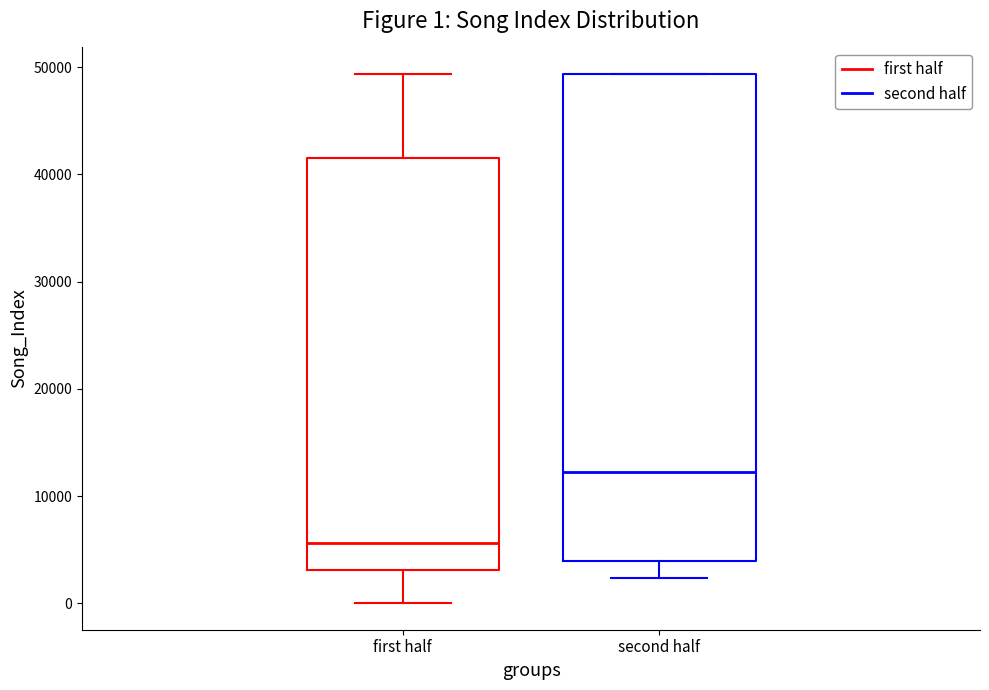

Comparing the boxes themselves (not the whiskers), which one is the tallest?

second half